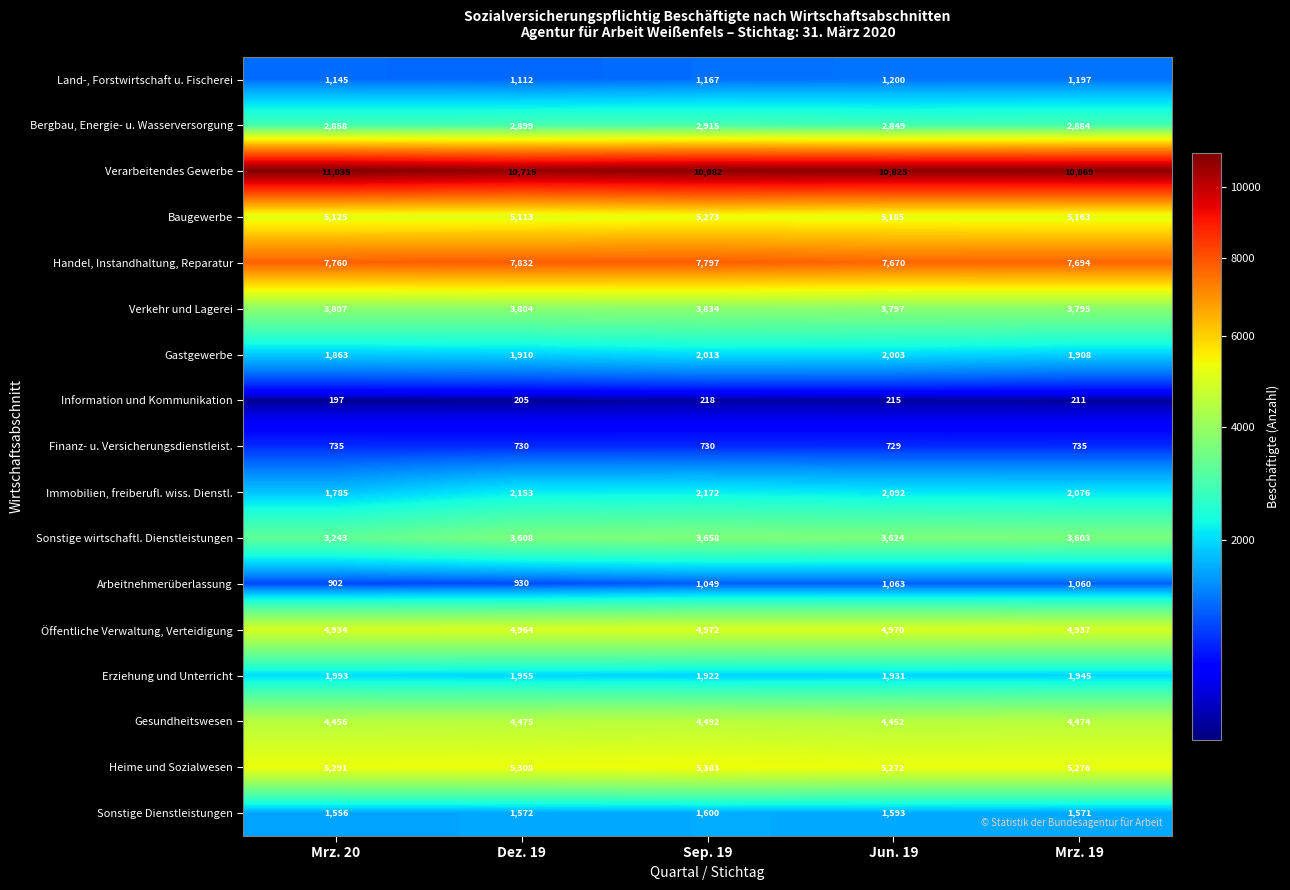

Which category has the lowest value in the Sonstige wirtschaftl. Dienstleistungen series?

Mrz. 20